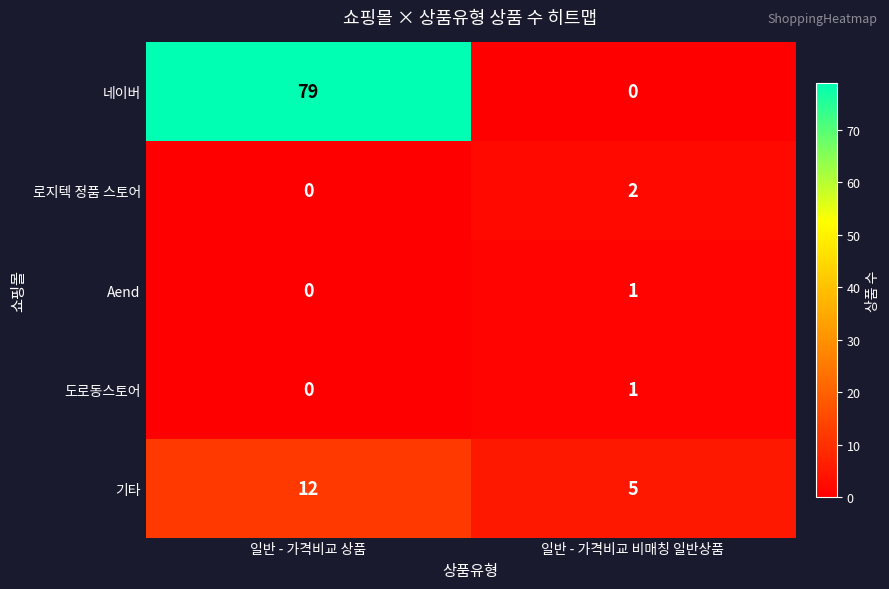

What is the difference between the 기타 values at 일반 - 가격비교 비매칭 일반상품 and 일반 - 가격비교 상품?

7